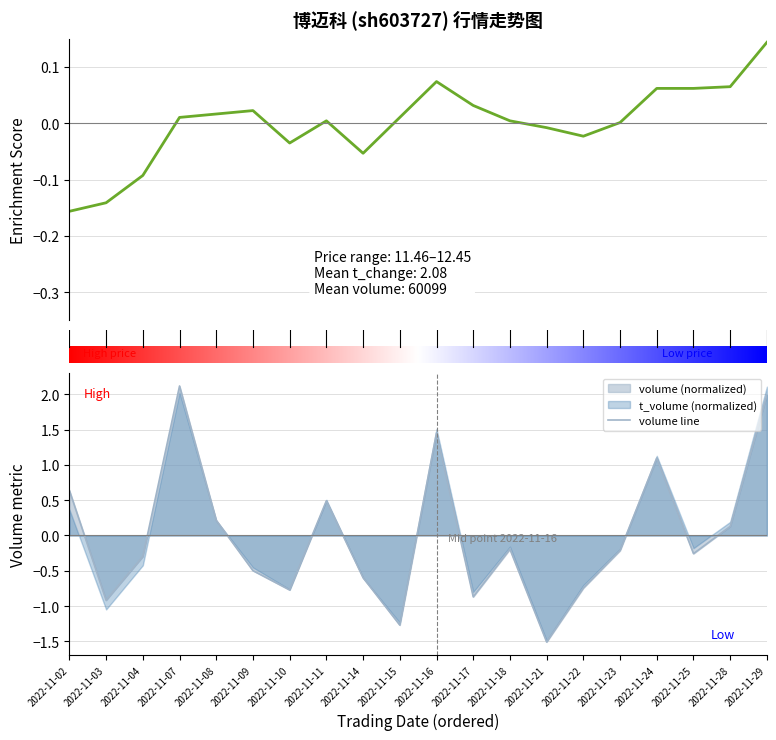

Which series ends up on top after the final intersection of volume and price?

volume